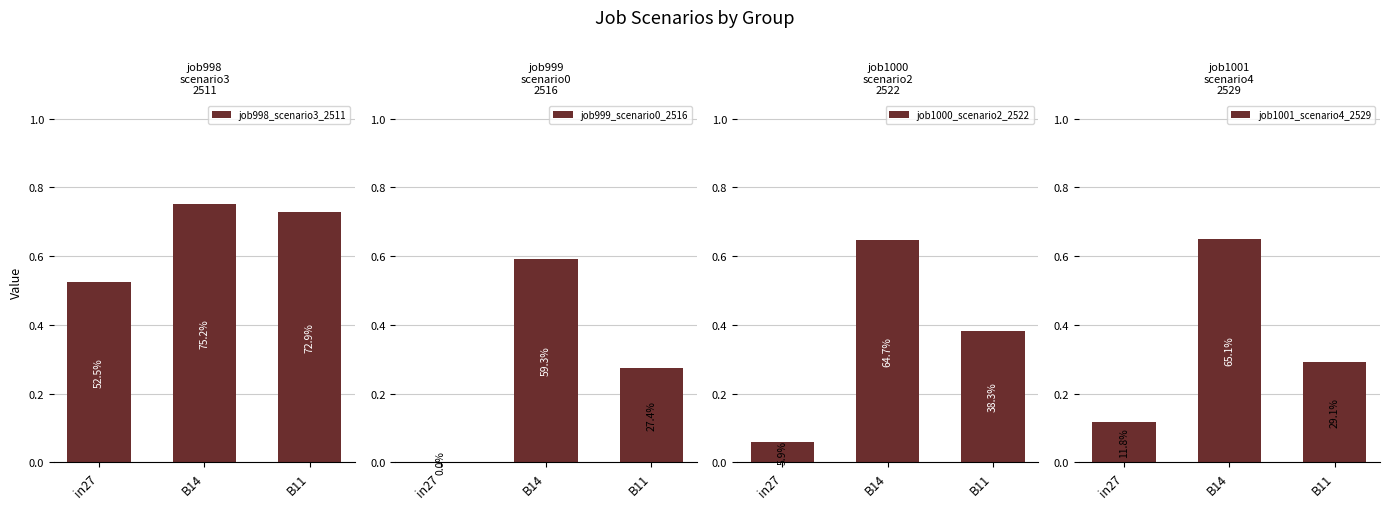

At how many categories does at least one series exceed 0?

3